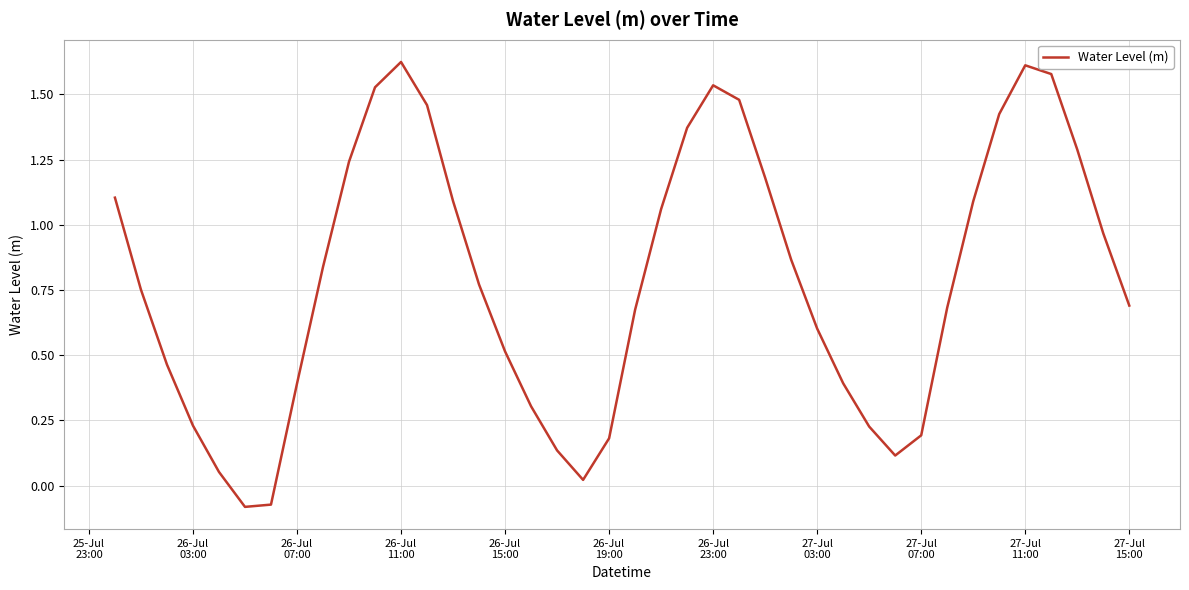

What is the difference between the maximum and minimum values?

1.7